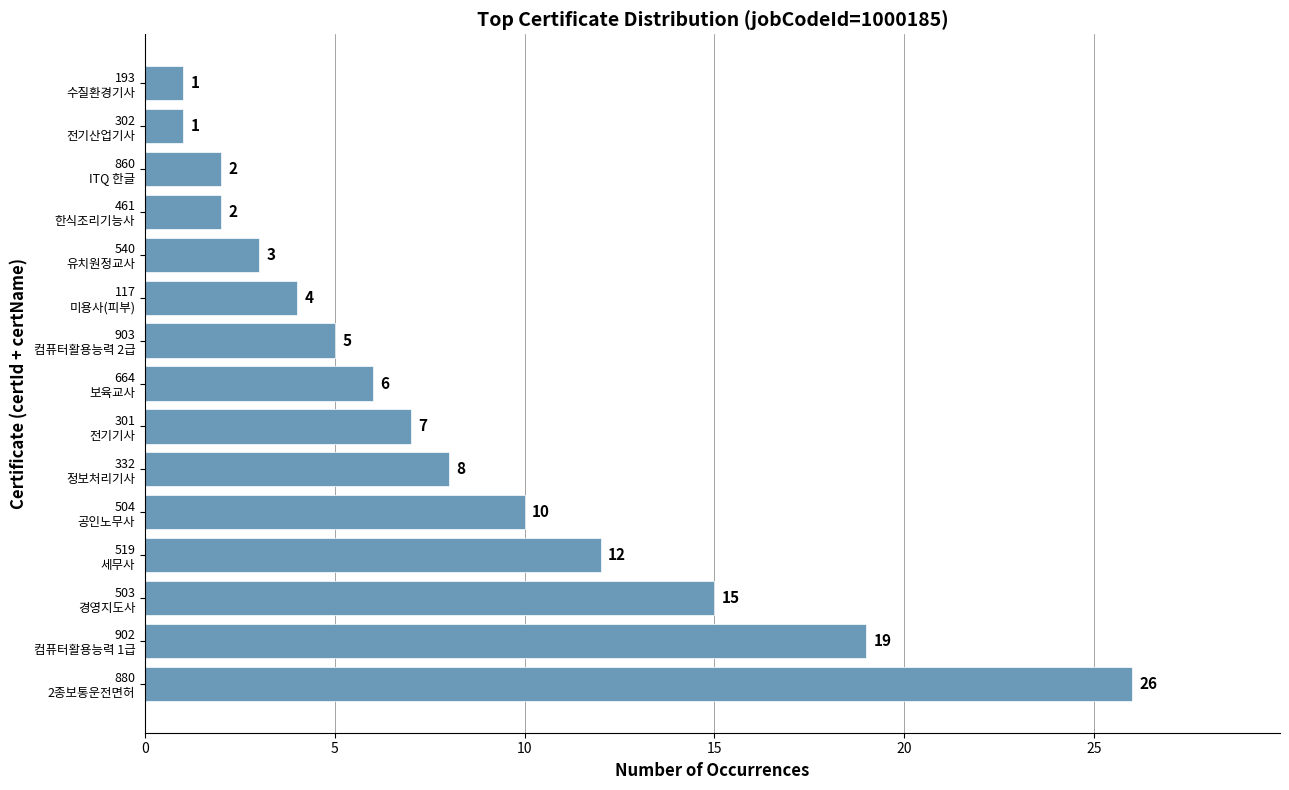

Reading top to bottom, list all the values displayed in this chart.

1	1	2	2	3	4	5	6	7	8	10	12	15	19	26